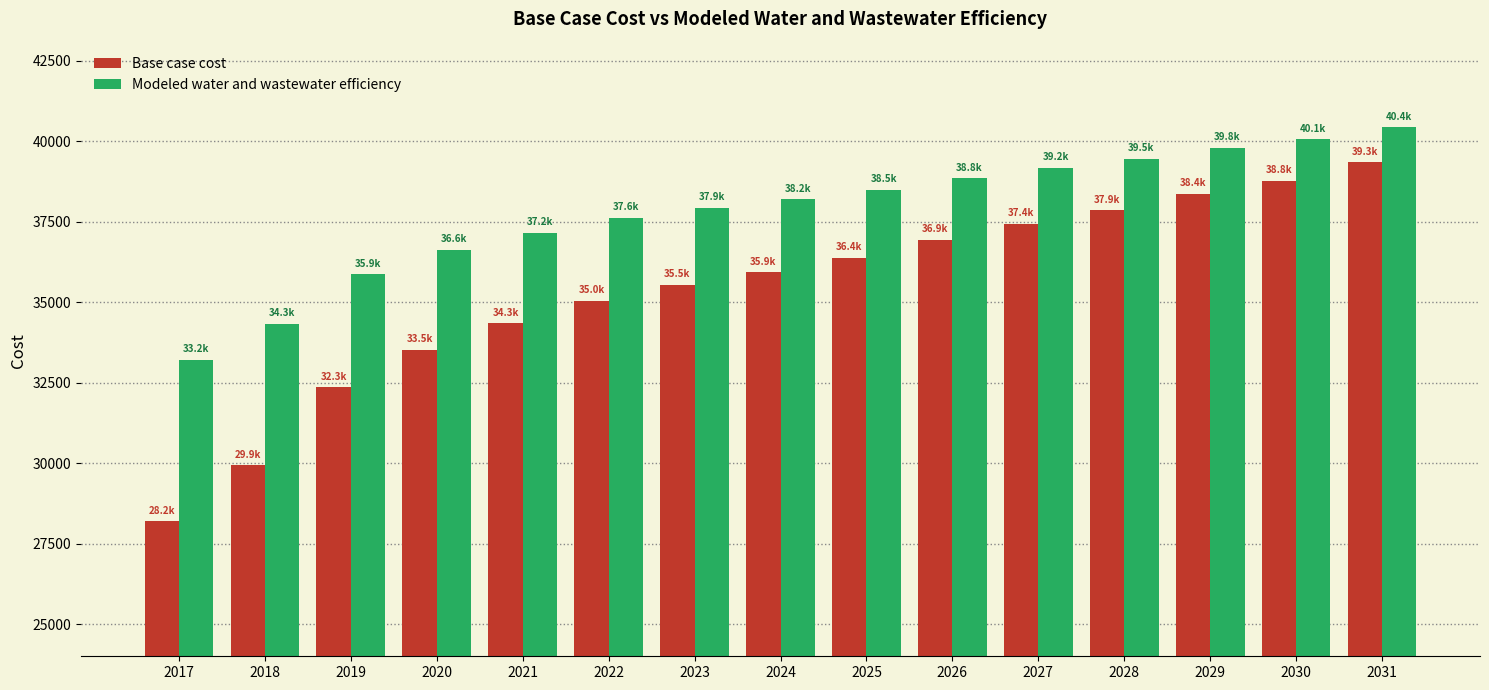

Between 2020 and 2030, which series saw the biggest shift?

Base case cost